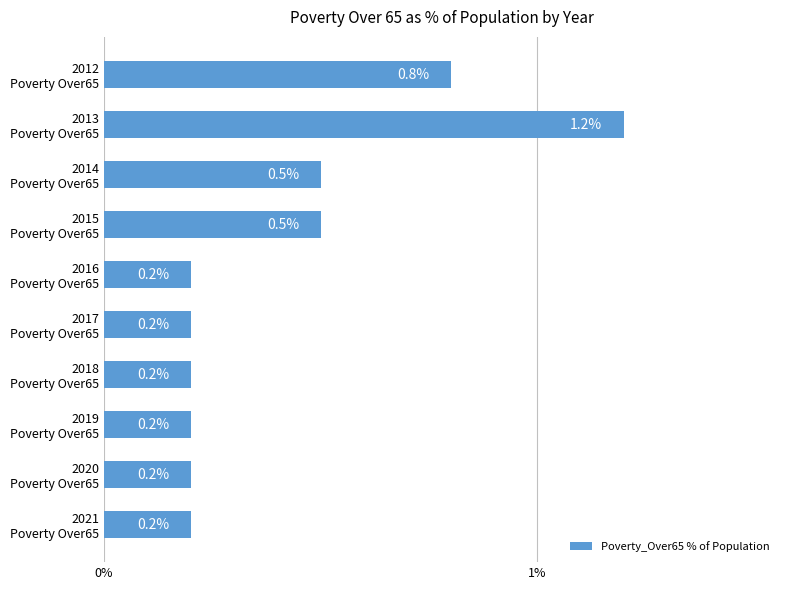

What is the difference between the second highest and second lowest values?

0.6